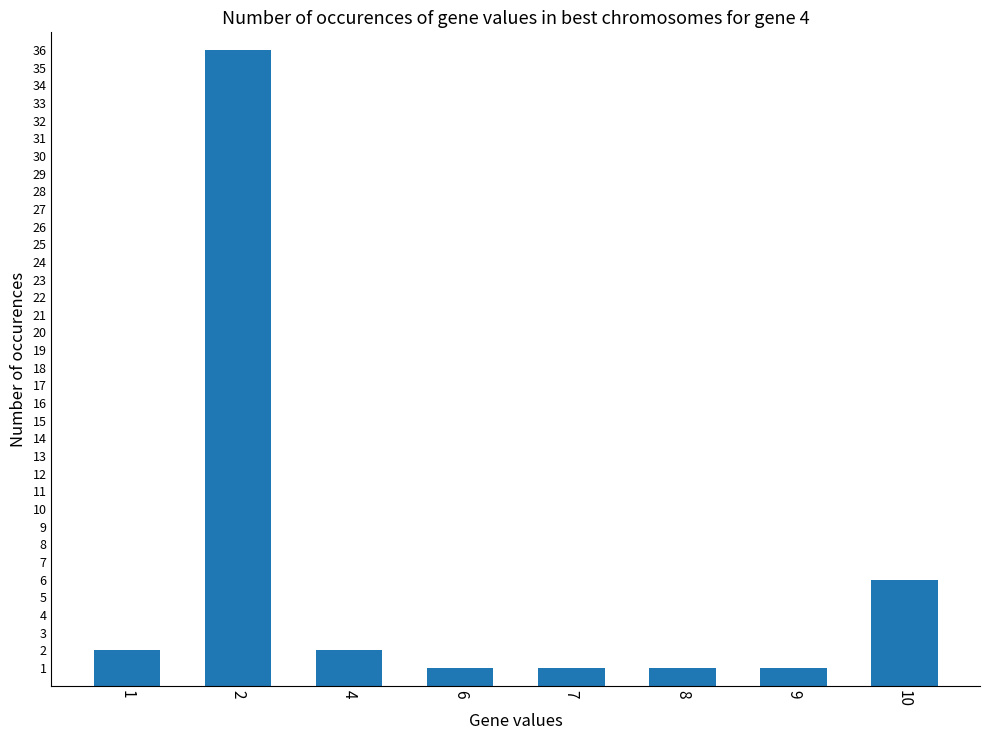

How many data points are less than 2?

4